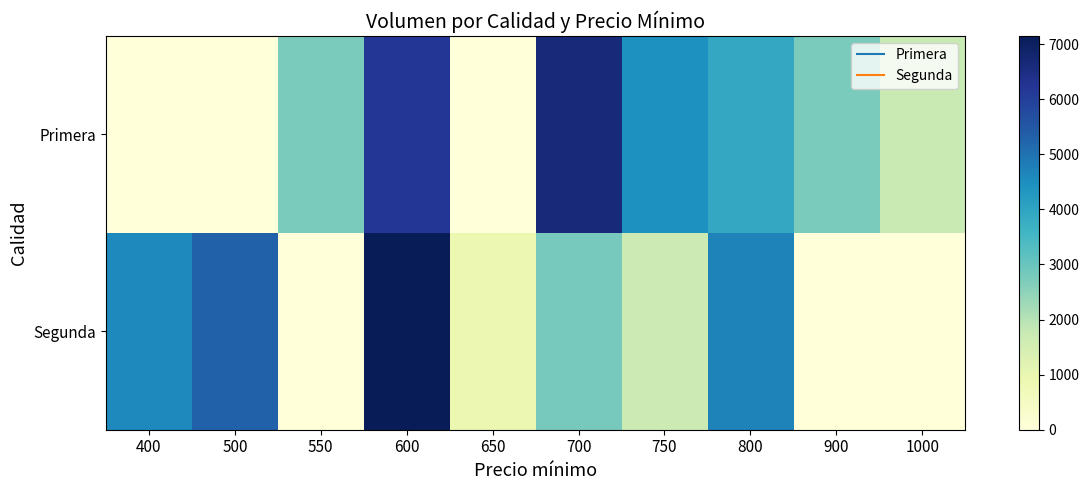

At which category does the chart reach its minimum across all series?

400